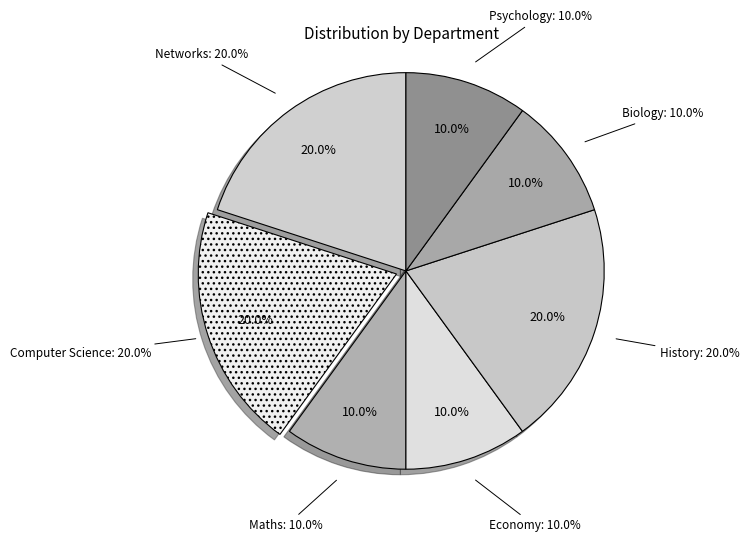

How many segments does this pie chart have?

7